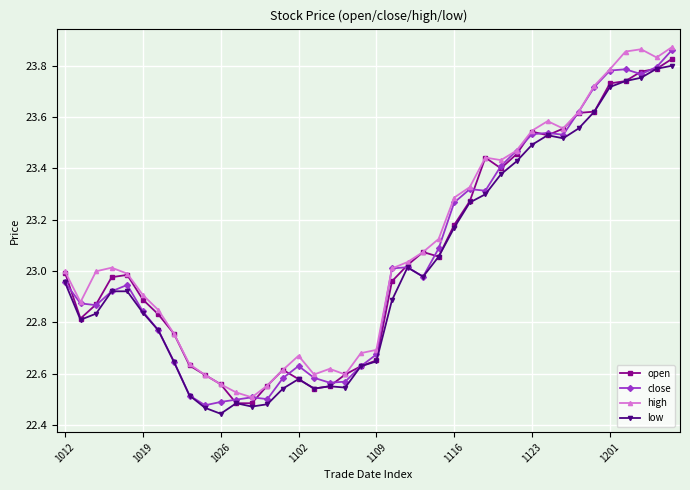

True or false: close has more than 0 points higher than both neighbors.

True